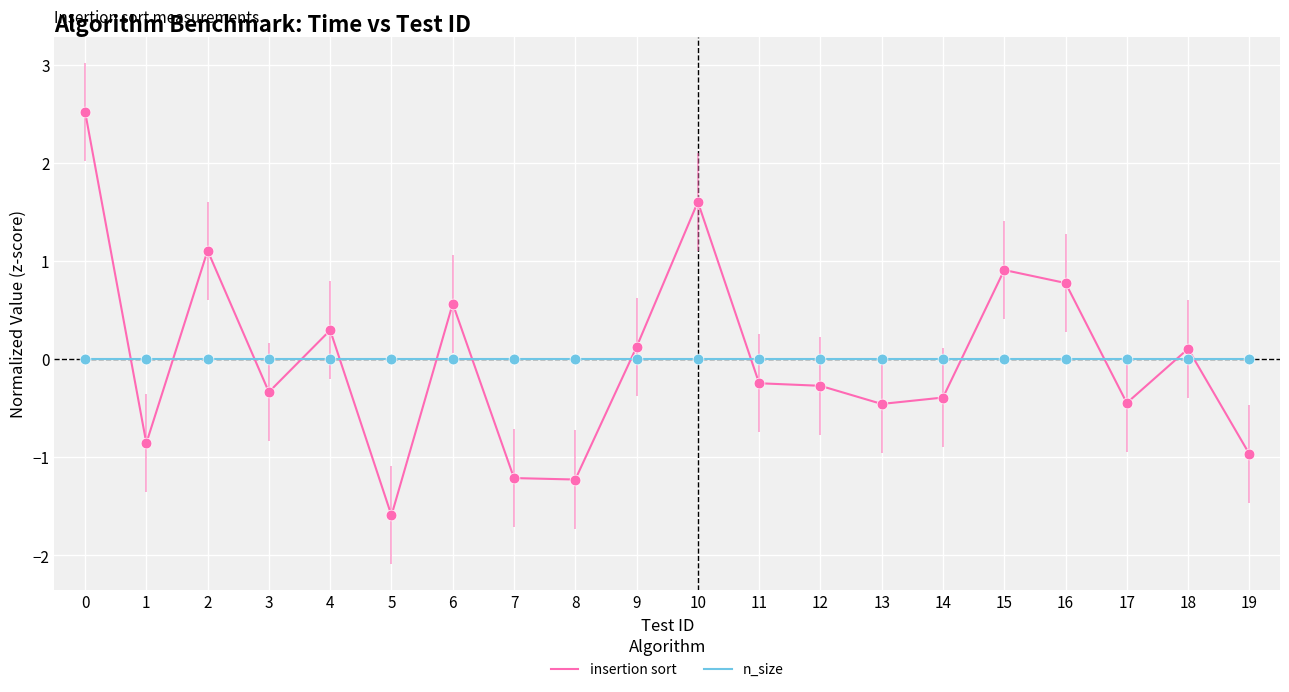

Is the value of n_size at 13 greater than the value of insertion sort at 2?

No